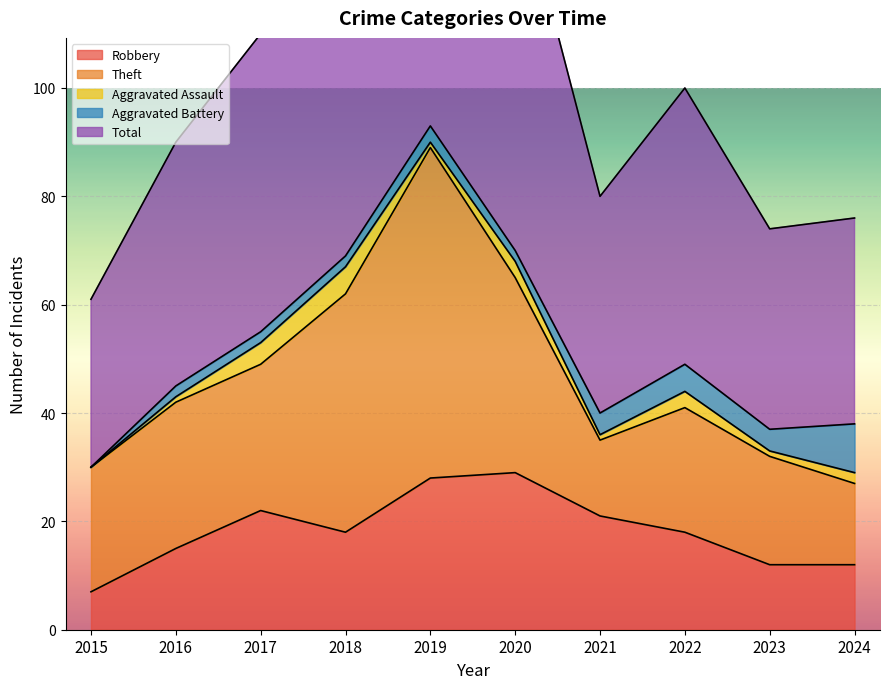

True or false: Aggravated Assault and Theft intersect in this chart.

False